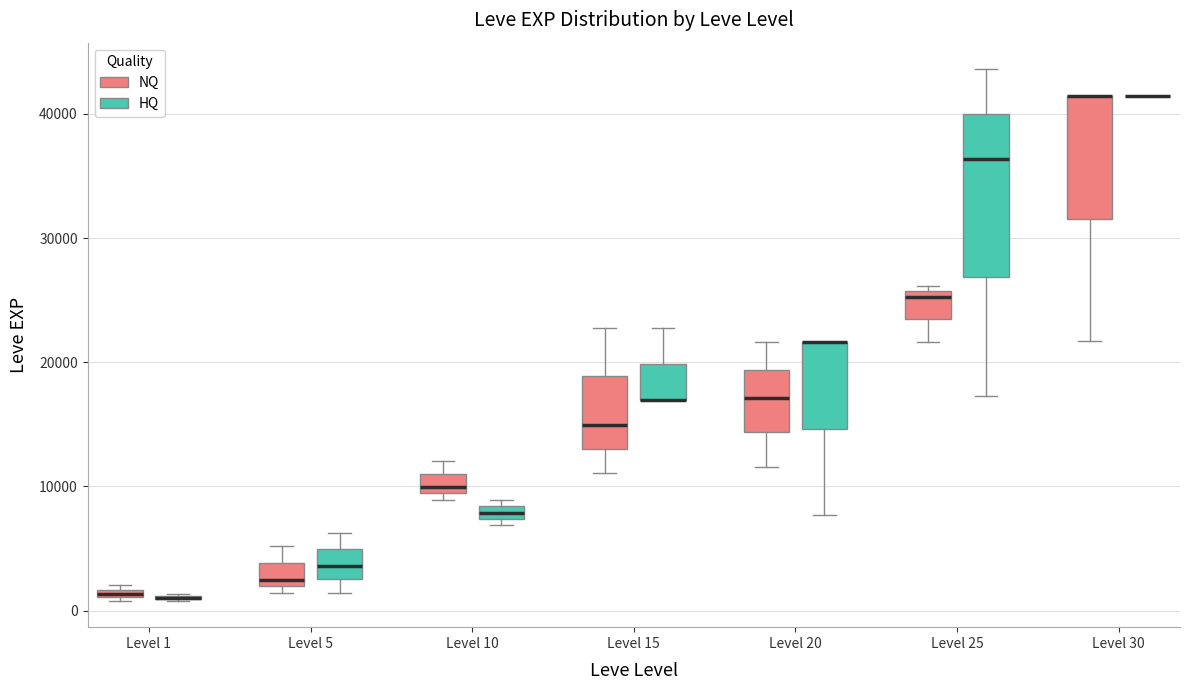

Where does the median line of the box for Level 25 (HQ) sit on the y-axis? The values are not printed on the chart, so give them approximately, as read against the axis.

36000